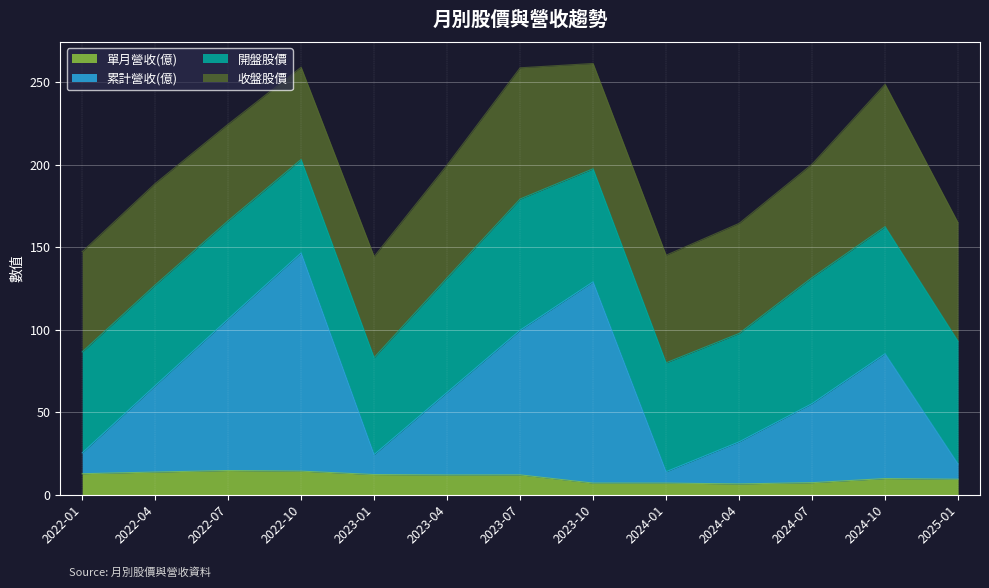

What position from the left is 2022-10?

4